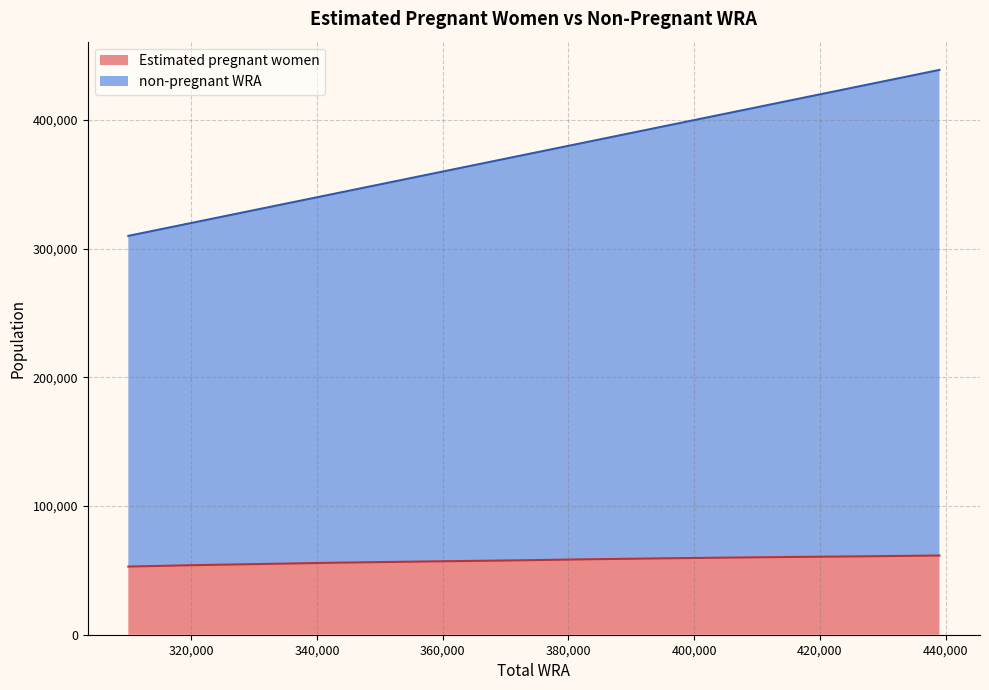

What is the value of the non-pregnant WRA point at the 1st from the left?

310000.0